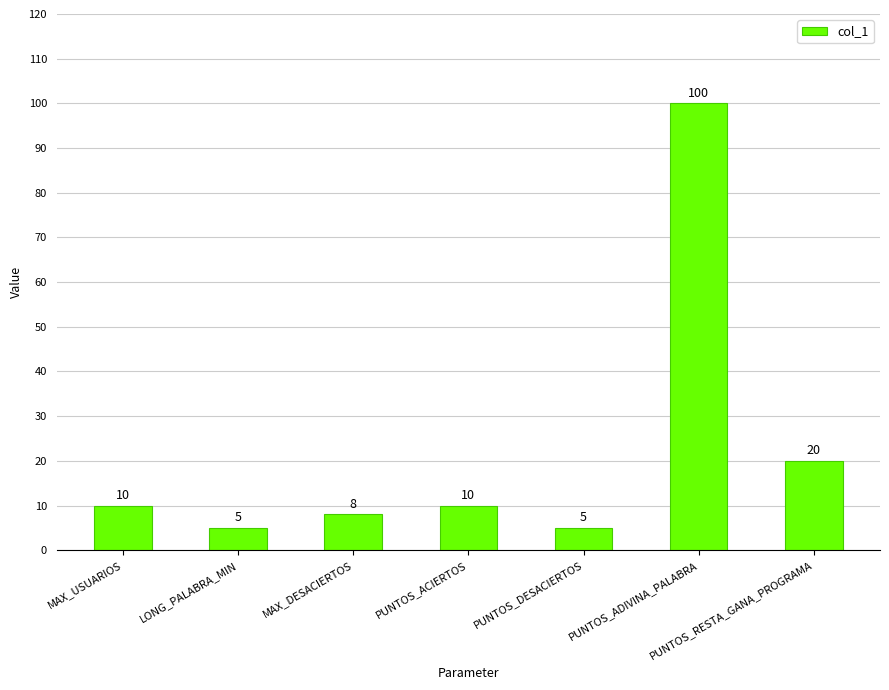

Reading left to right, extract all data points from this chart.

10	5	8	10	5	100	20